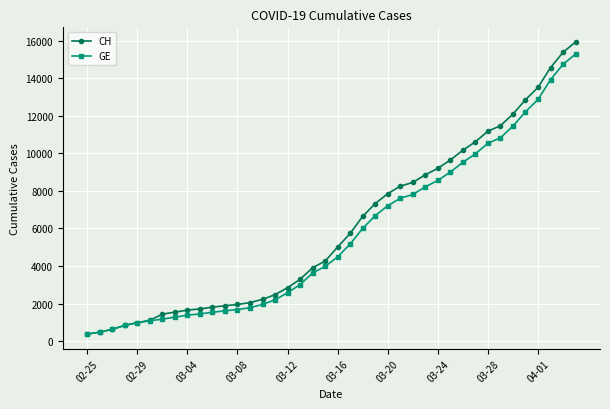

Which series has the largest range (max minus min)?

CH